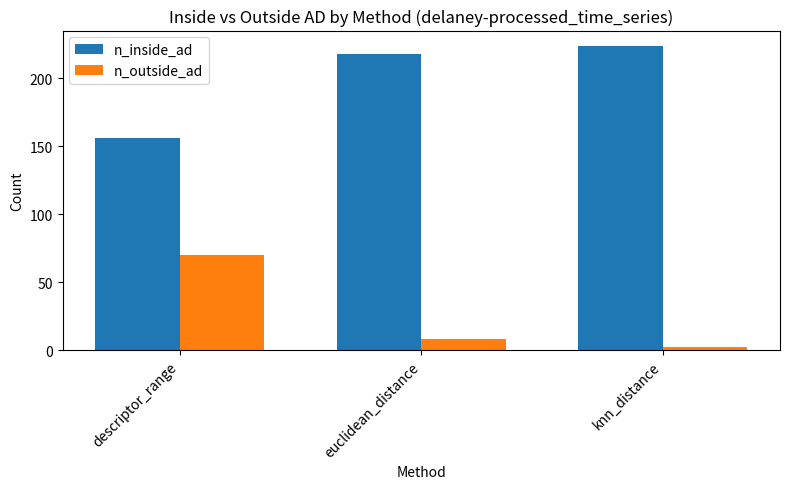

Is the value of n_inside_ad at descriptor_range greater than the value of n_outside_ad at descriptor_range?

Yes